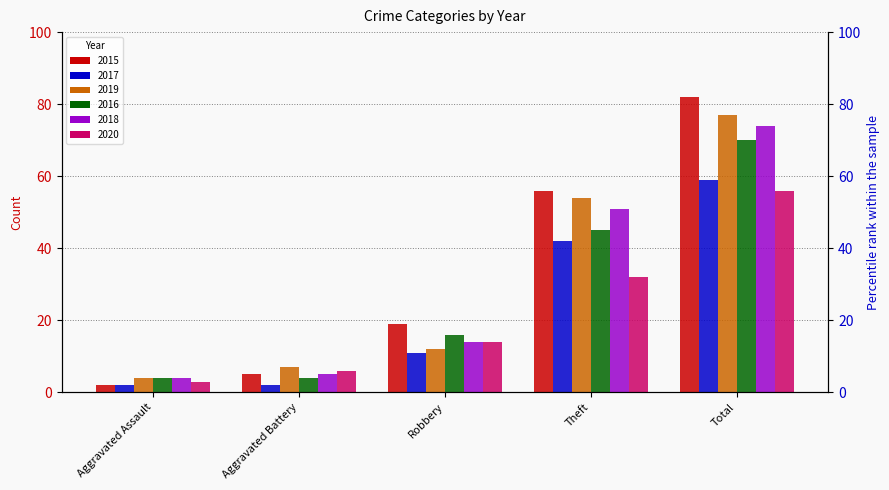

Is it true that 2016 equals 20 at Theft?

False